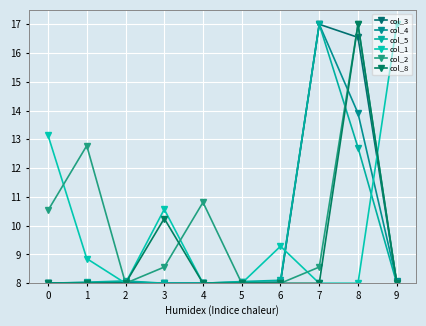

How many series are shown in this chart?

6